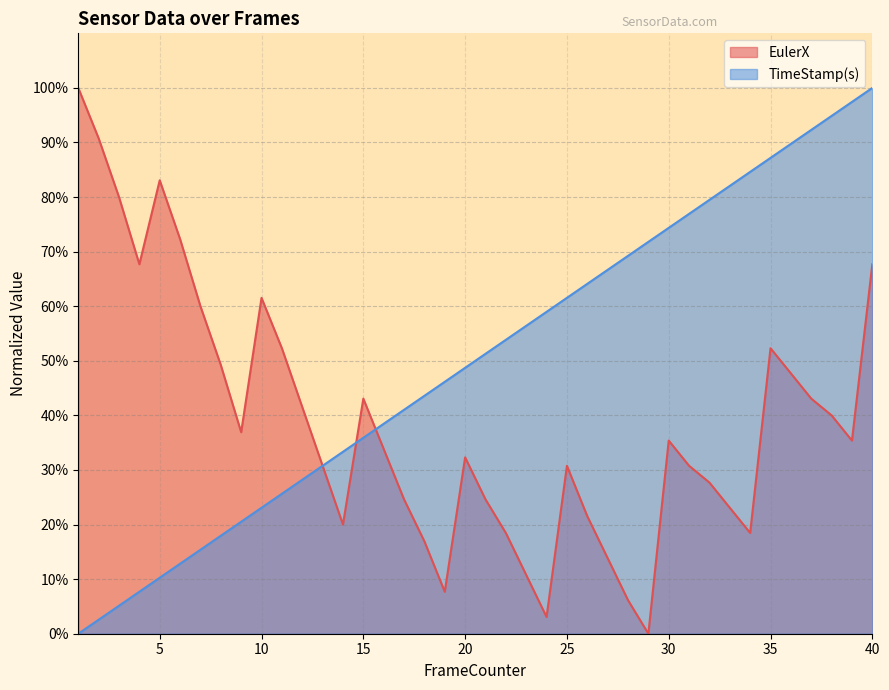

At which label does TimeStamp(s) reach its minimum?

1